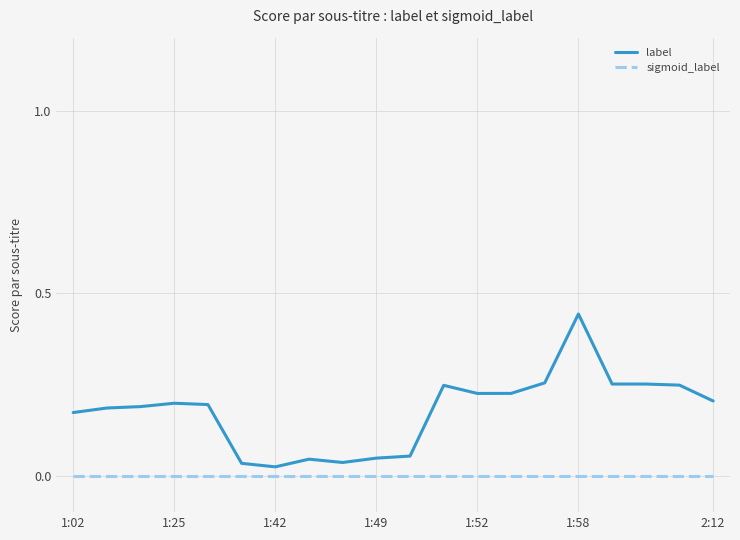

Which series has the largest total across all categories?

label